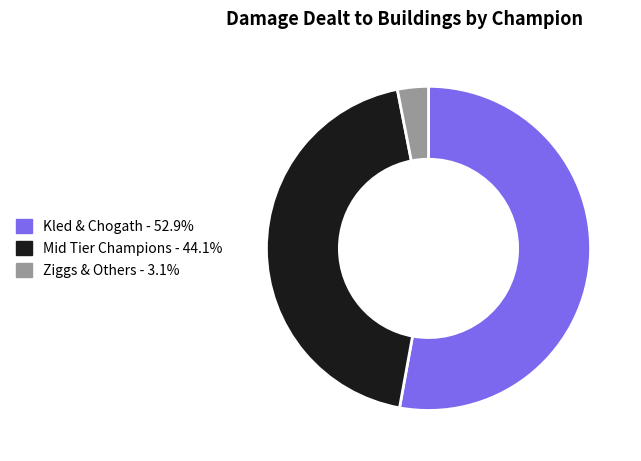

Is there any slice that represents more than half of the pie?

Yes